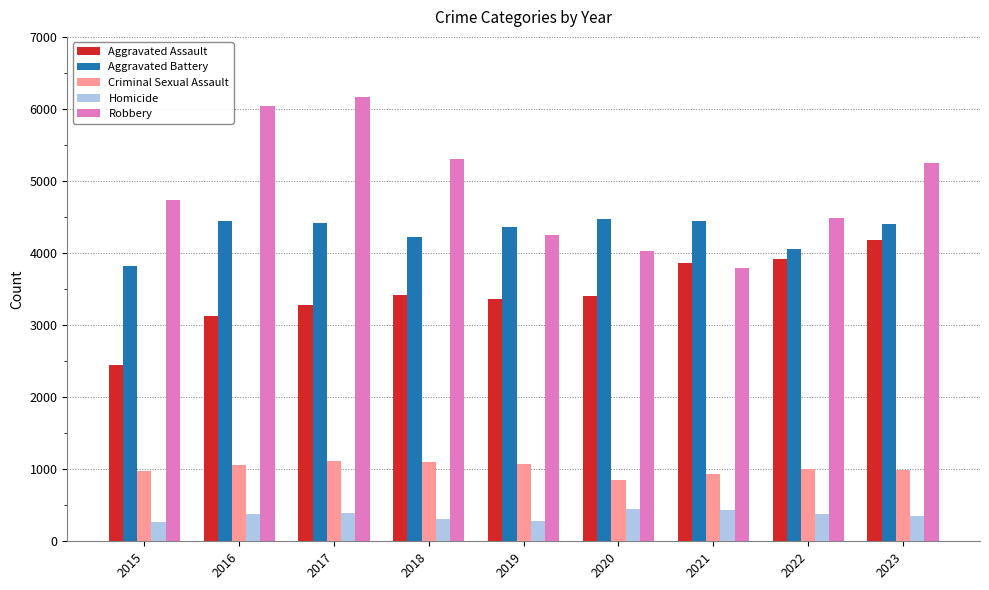

The value of Criminal Sexual Assault at 2017 is 1110. True or false?

True